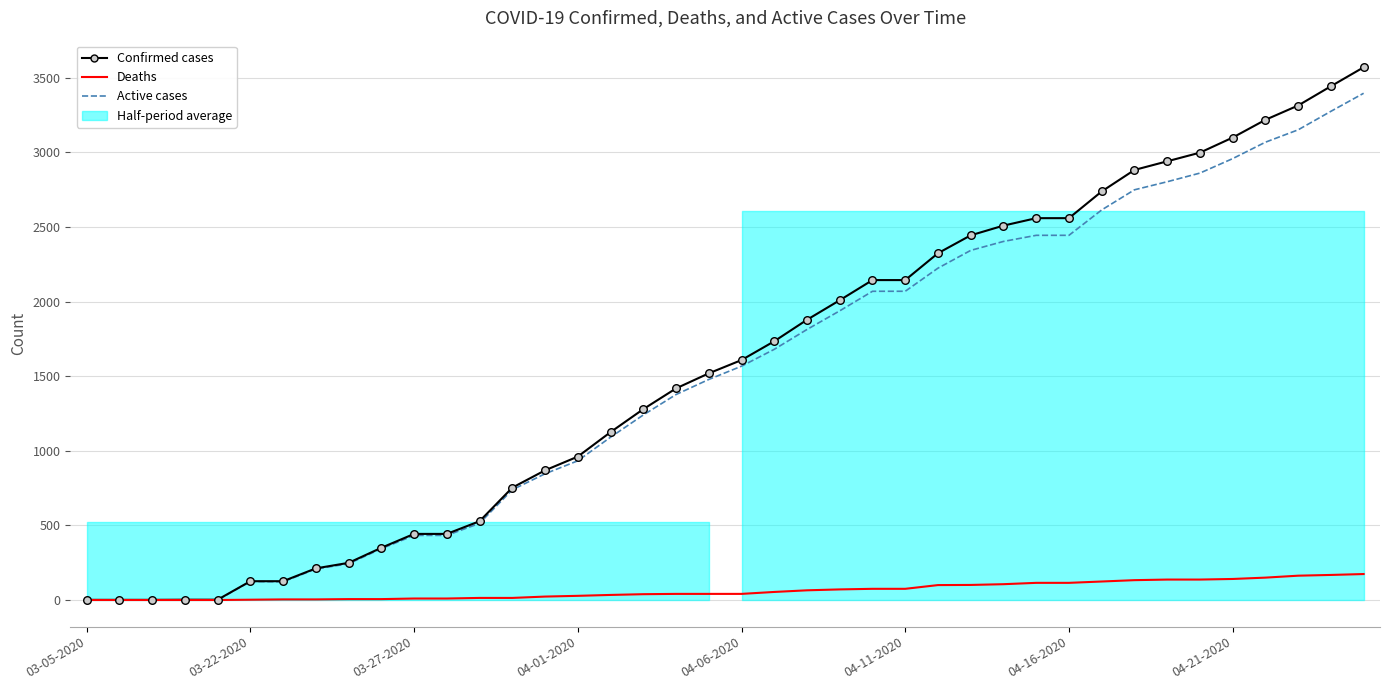

At how many categories does at least one series exceed 2880?

8